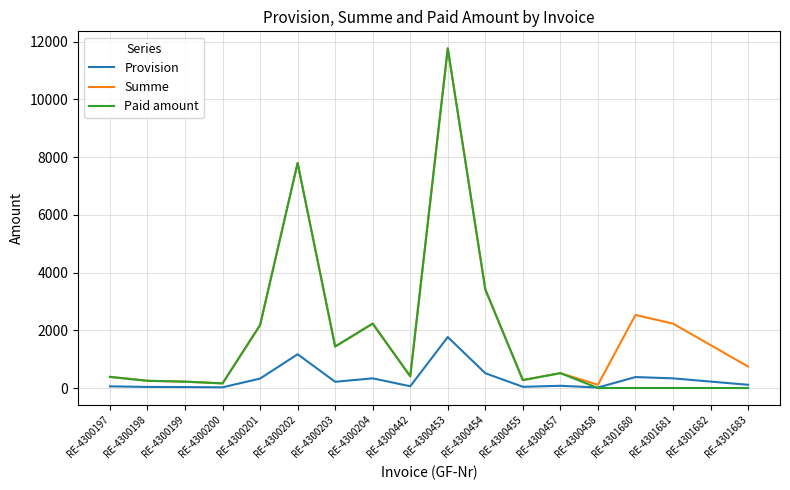

How many values in the Summe series are below 1435?

9